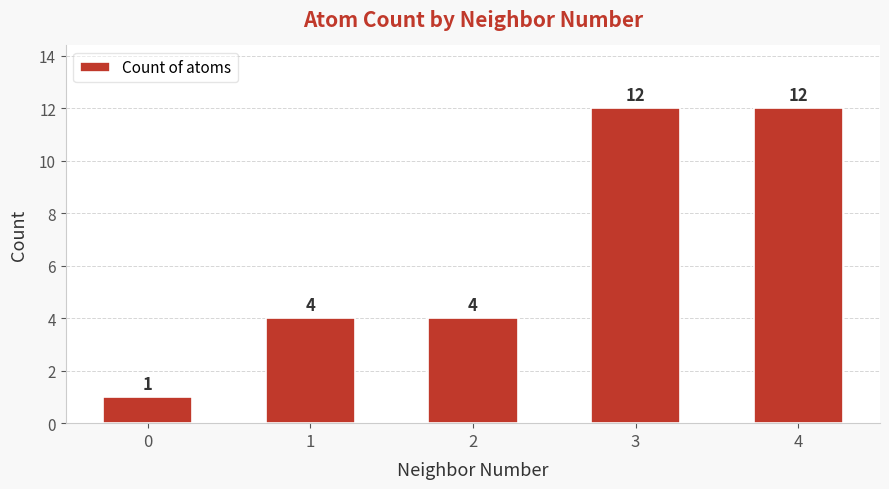

What is the difference between the maximum and minimum values?

11